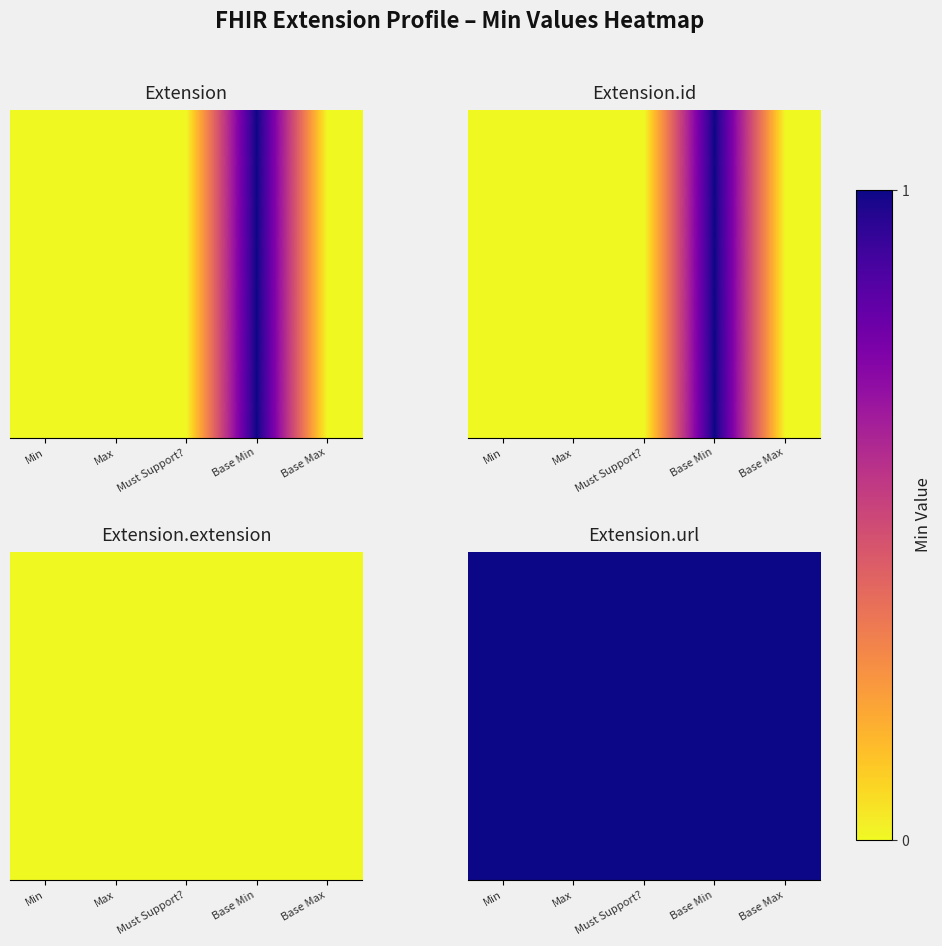

True or false: Extension.id has a value of 0 at Min.

False